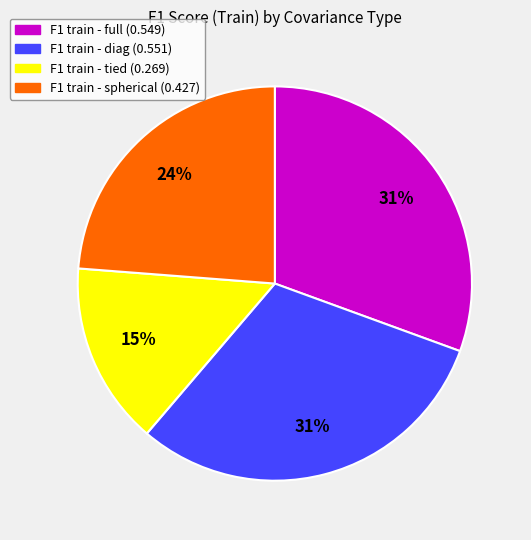

To the nearest percent, what is the difference between the largest and smallest slice percentages?

16%